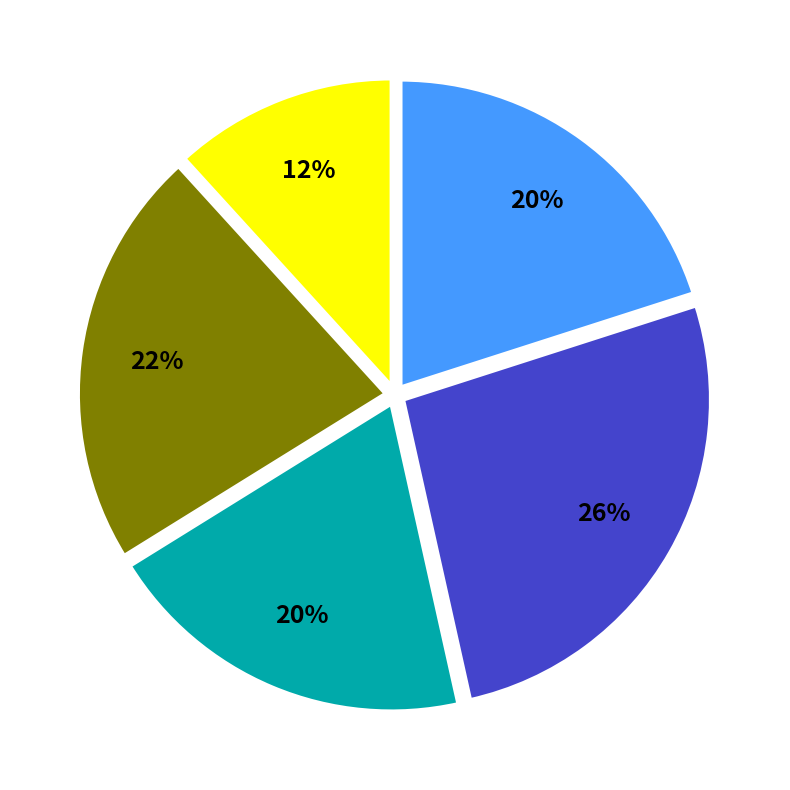

To the nearest percent, what is the average slice percentage?

20%